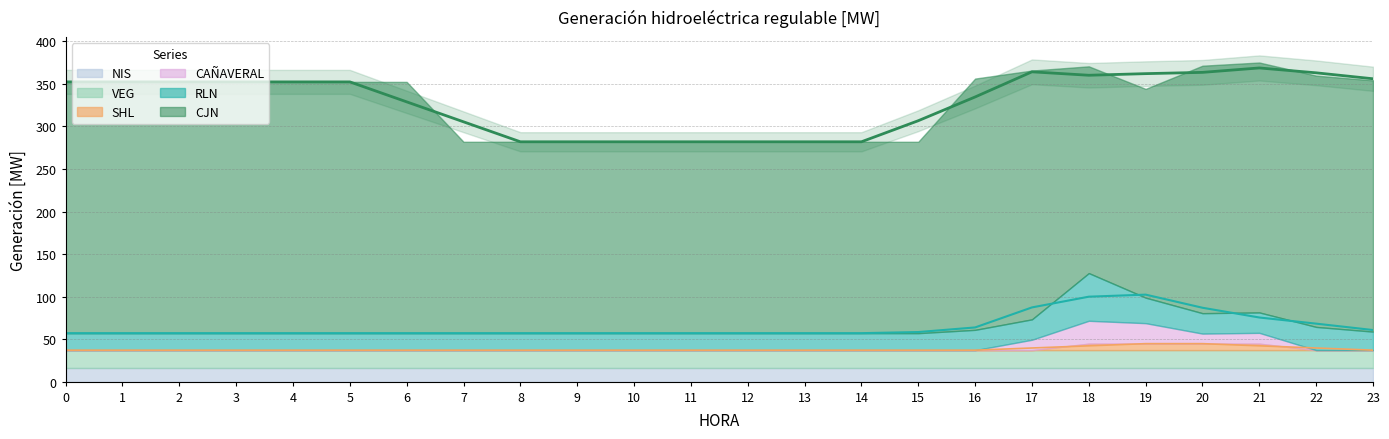

After their last crossing, which series has the higher values: NIS or CAÑAVERAL?

NIS